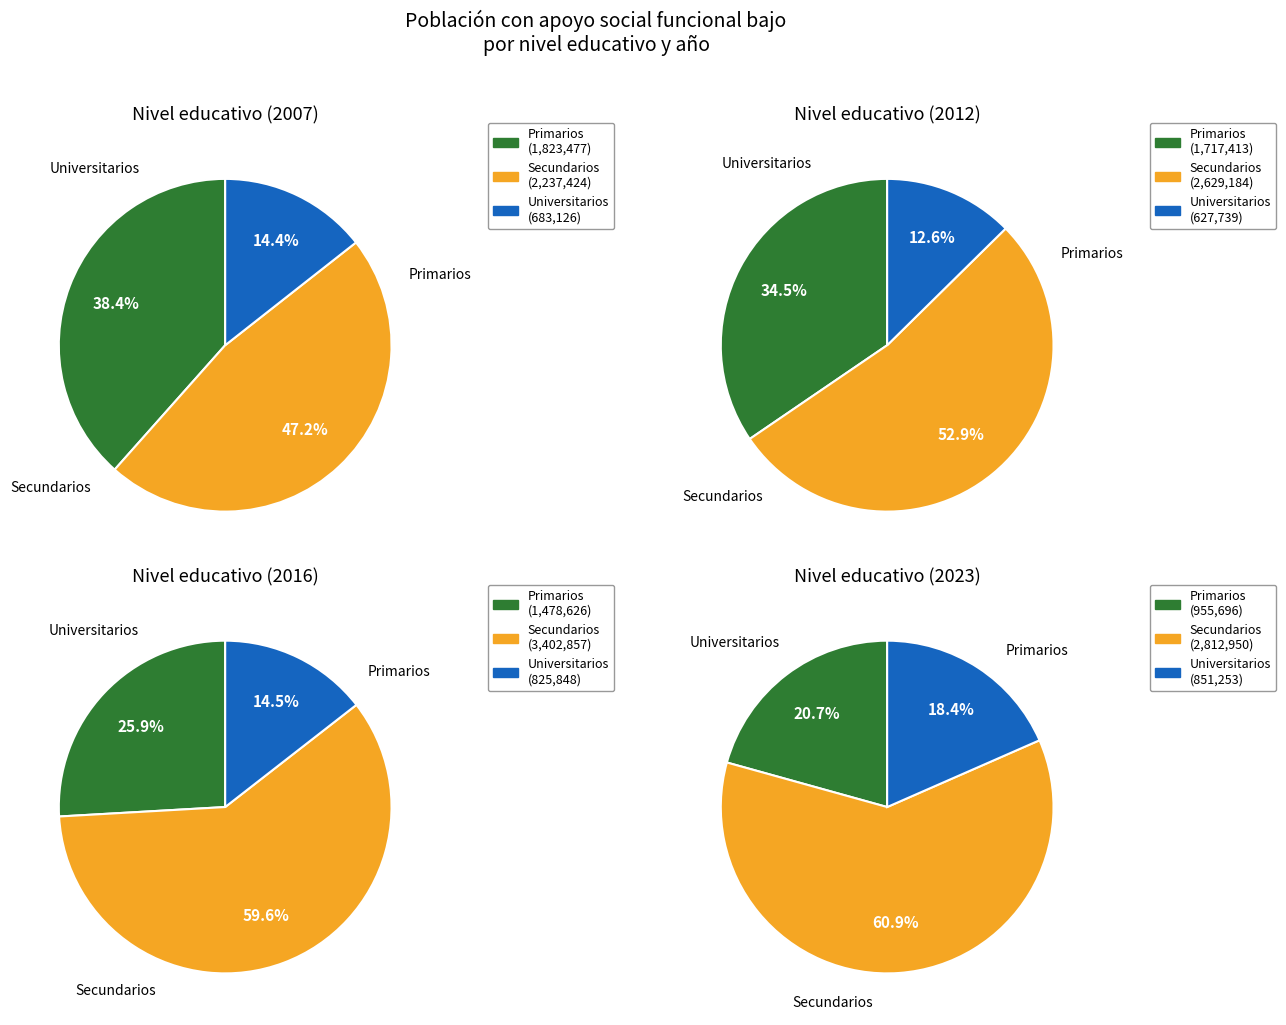

True or false: Hombre accounts for 63% of the total.

False